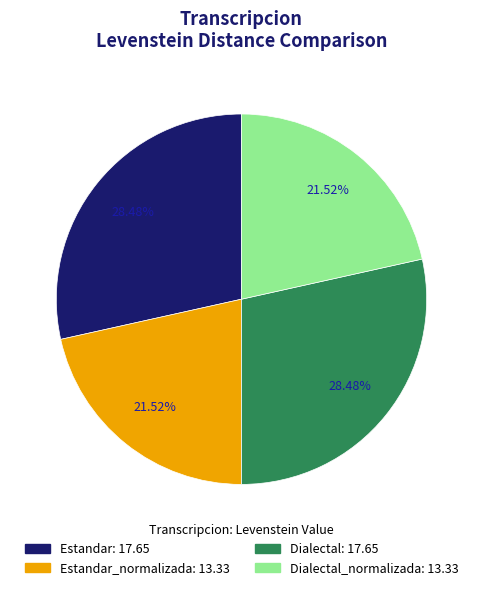

Does any single category account for the majority?

No